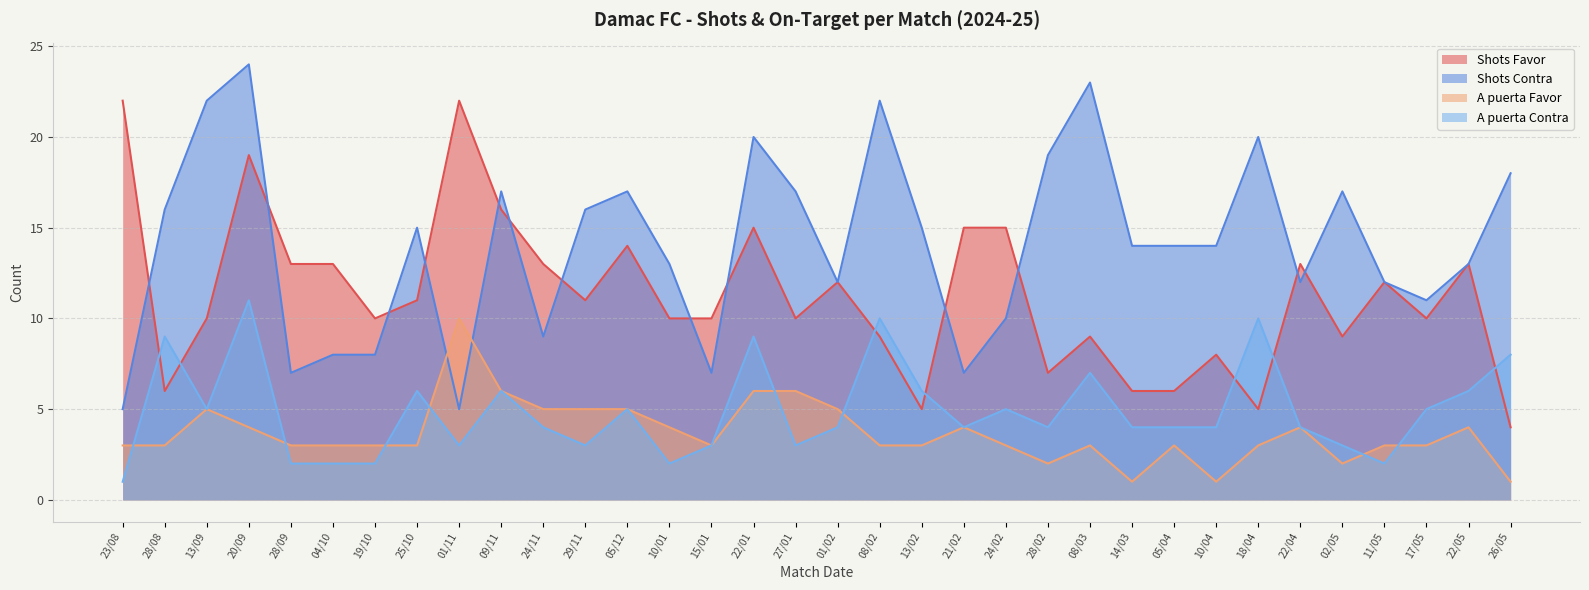

Which label corresponds to the largest value in the chart?

20/09